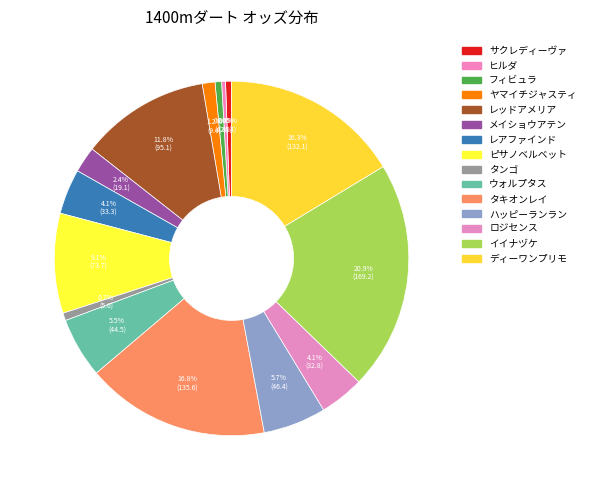

To the nearest percent, what is the average slice percentage?

7%